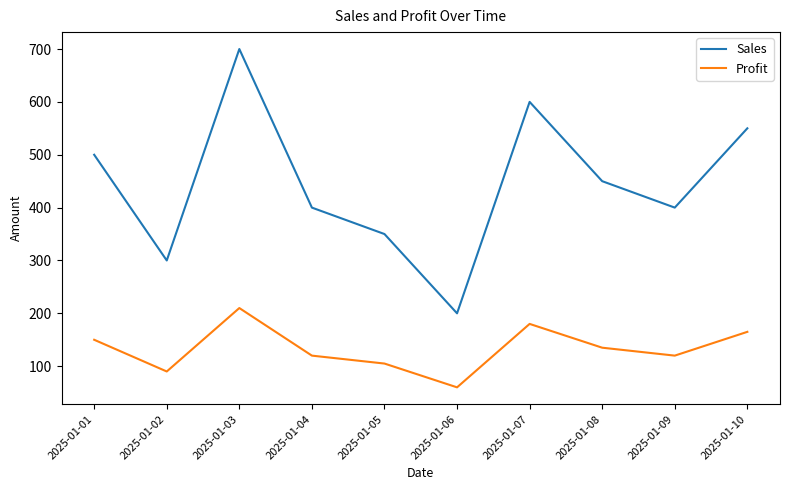

Is the value of Sales at 2025-01-08 greater than the value of Profit at 2025-01-06?

Yes